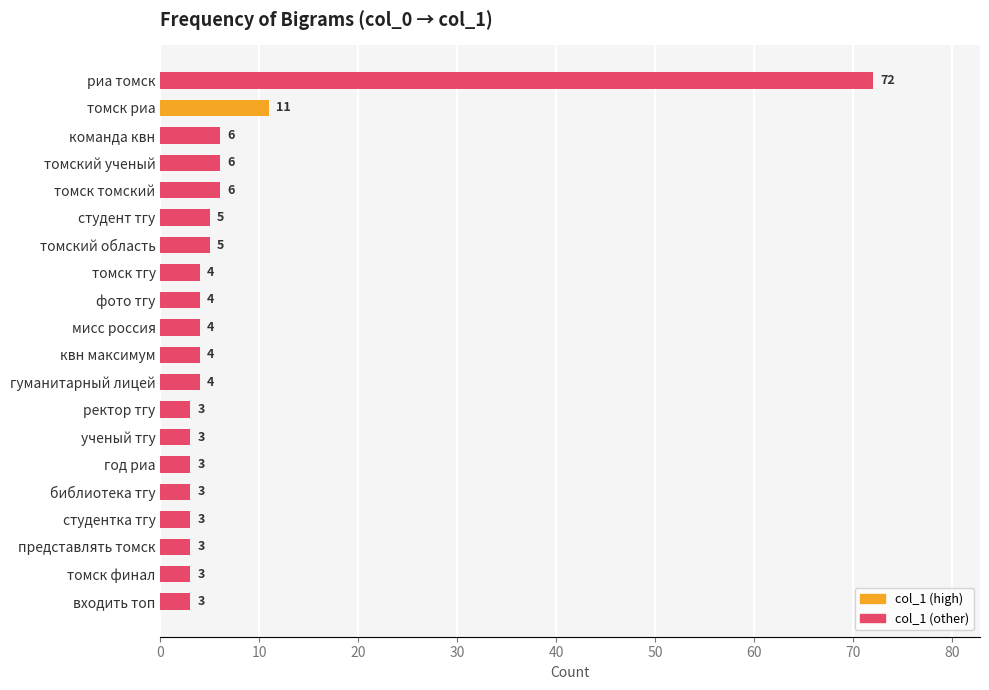

Approximately how many times larger is the value at представлять томск compared to томский область?

0.6